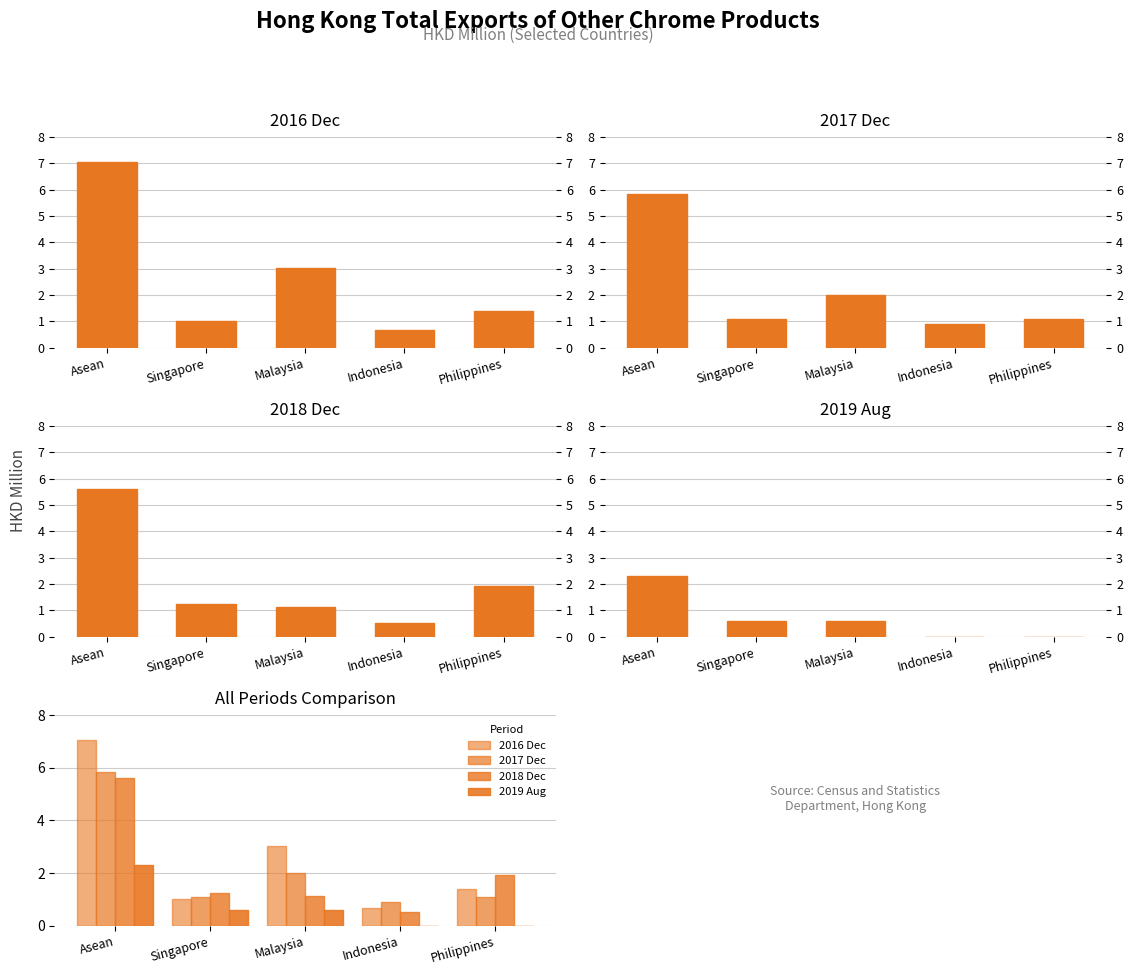

Which series has the largest total across all categories?

2016 Dec